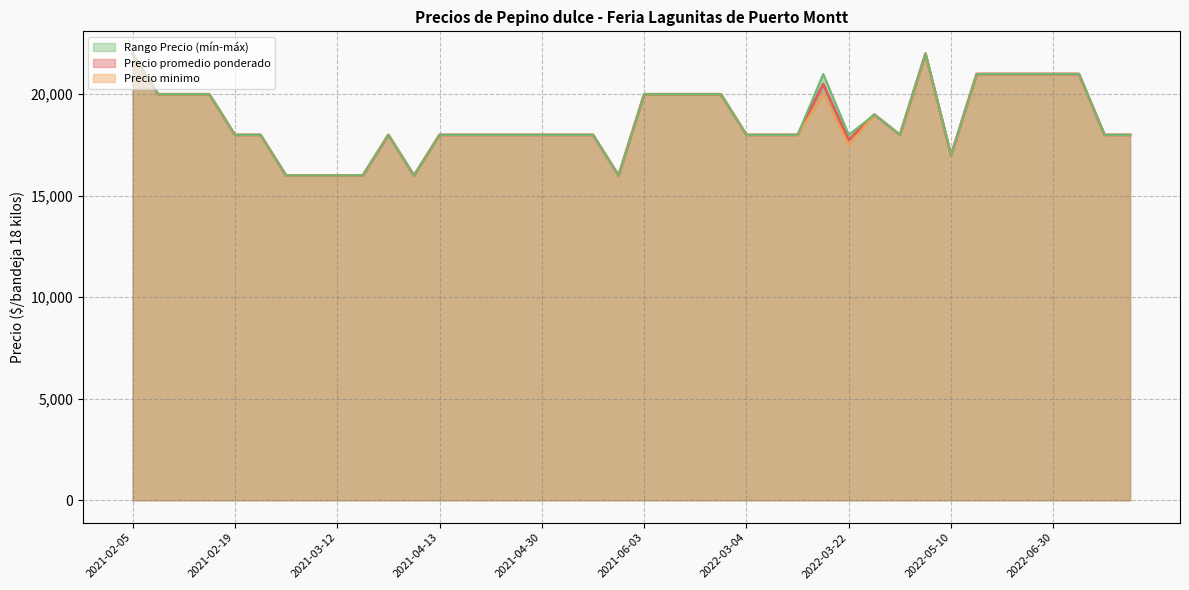

Count the number of categories in the chart.

40